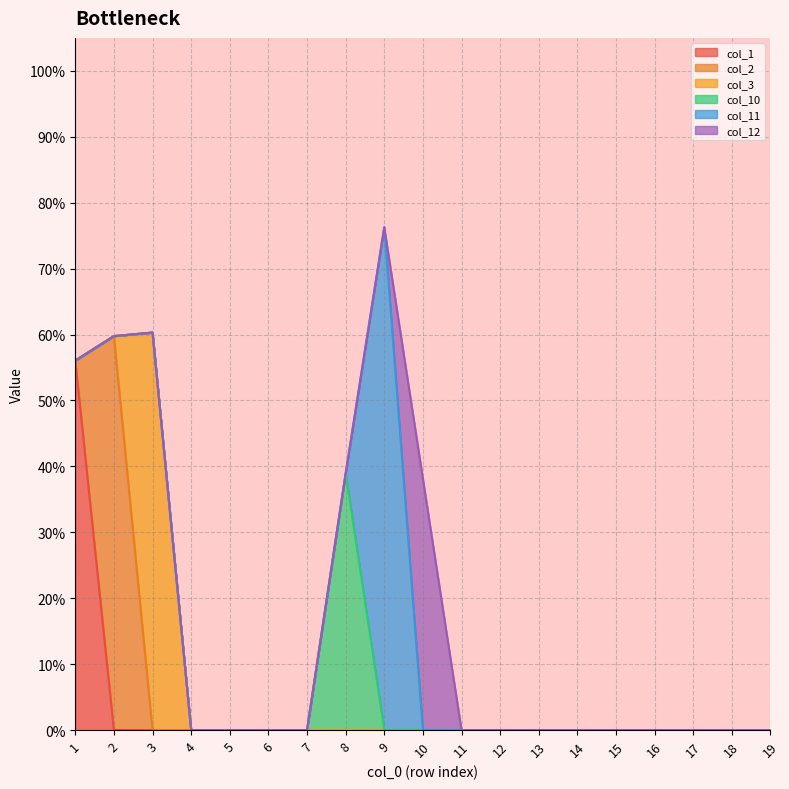

What is the spread (max minus min) of values at 1?

0.6